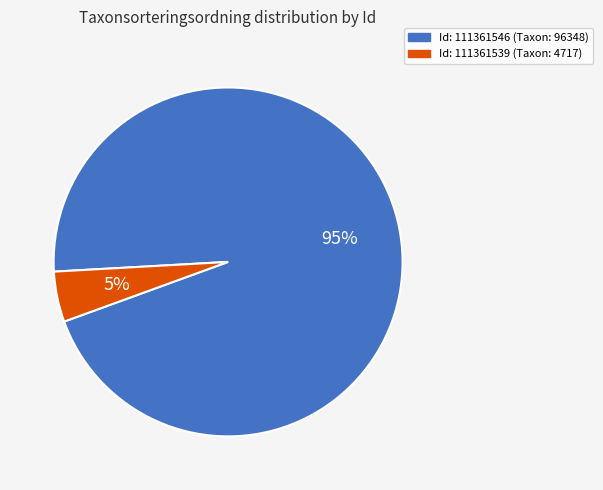

Is there any slice that represents more than half of the pie?

Yes